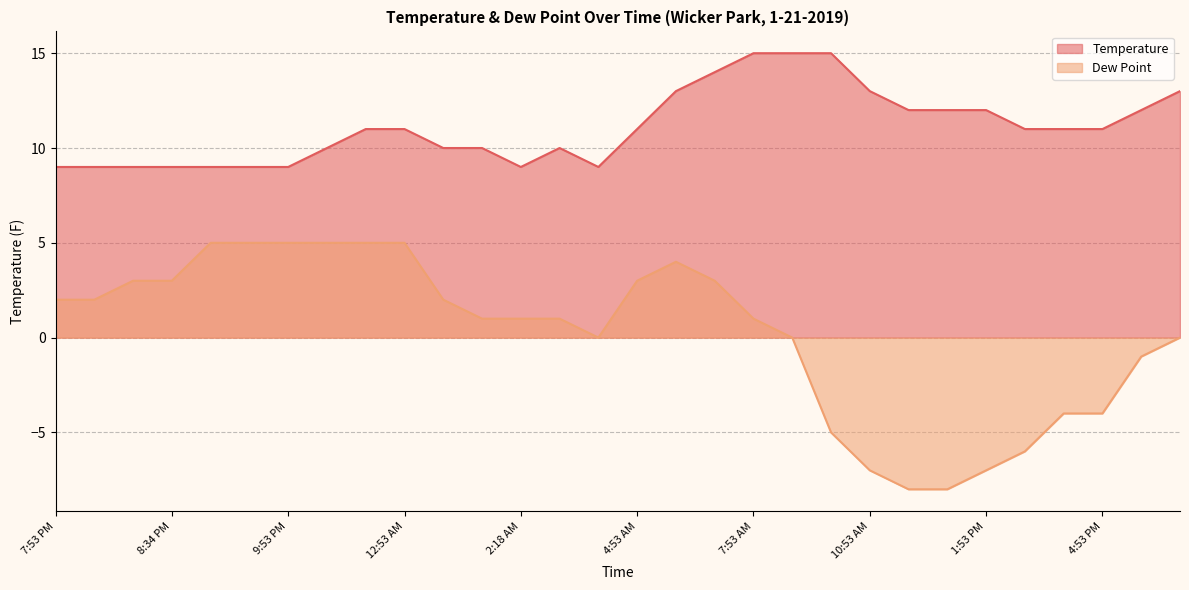

Rank the series by their average value, from highest to lowest.

Temperature, Dew Point